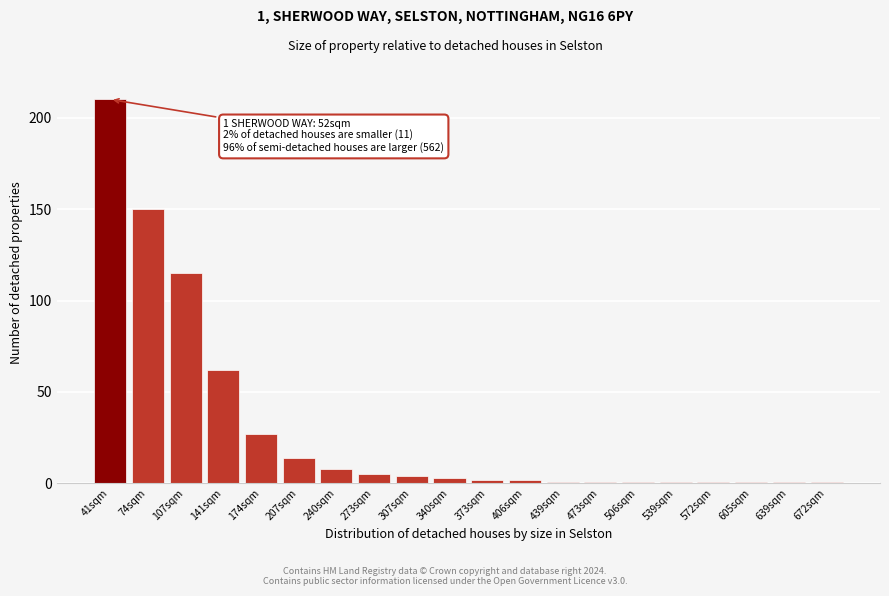

Reading left to right, what are all the values shown in this chart?

210	150	115	62	27	14	8	5	4	3	2	2	1	1	1	1	1	1	1	1